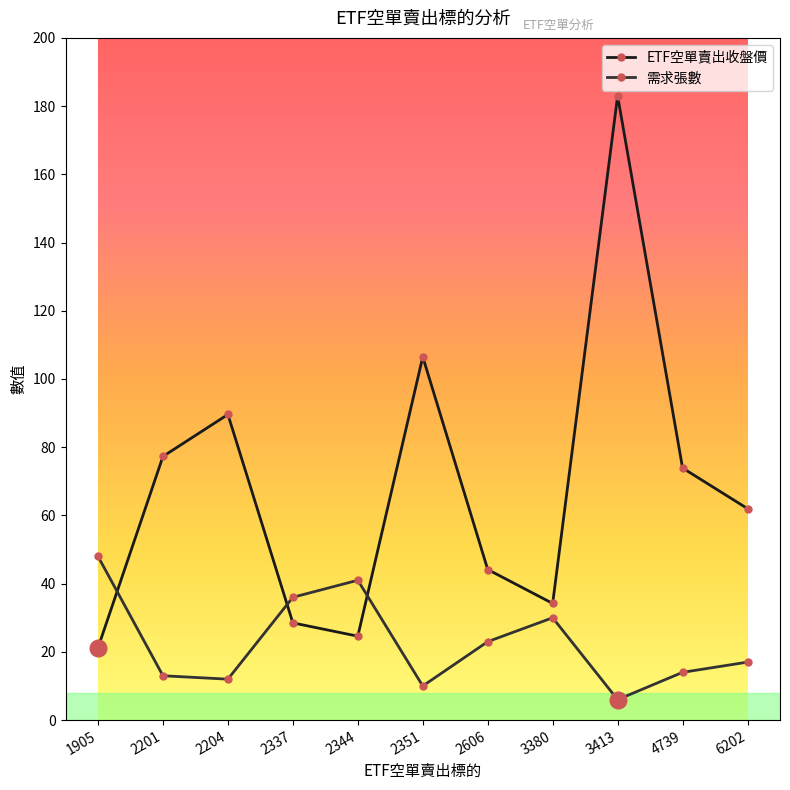

What is the average value of the 需求張數 series?

22.7